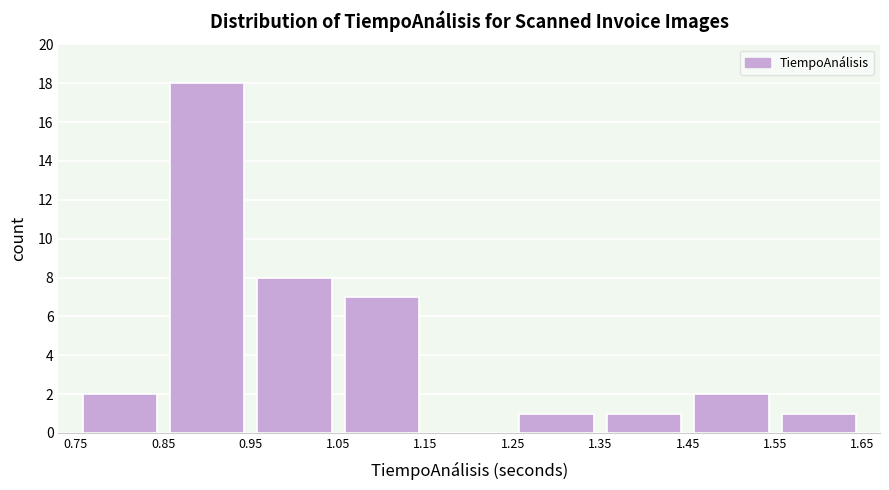

What is the height of the bar covering 0.95 to 1.05 on the x-axis? The values are not printed on the chart, so give them approximately, as read against the axis.

8